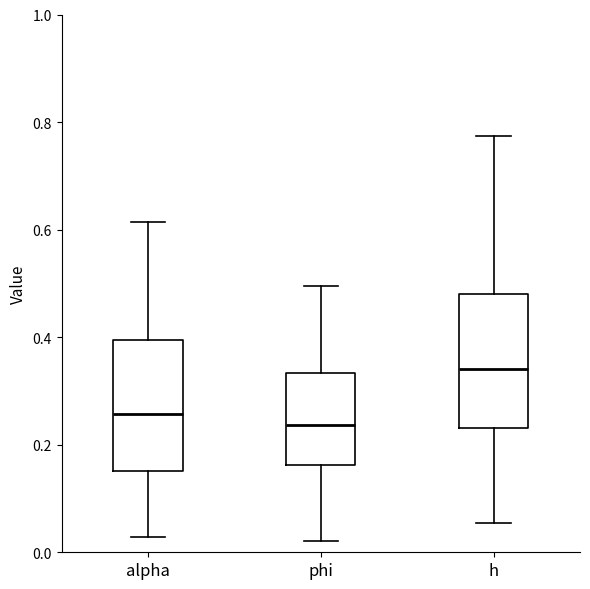

Reading left to right, transcribe this box plot: for each box, give where its median line is, the range the box spans, and where its two whiskers end, as read against the y-axis. The values are not printed on the chart, so give them approximately, as read against the axis.

alpha: median 0.26, box 0.16 to 0.40, whiskers 0.02 to 0.62
phi: median 0.24, box 0.16 to 0.34, whiskers 0.02 to 0.50
h: median 0.34, box 0.24 to 0.48, whiskers 0.06 to 0.78